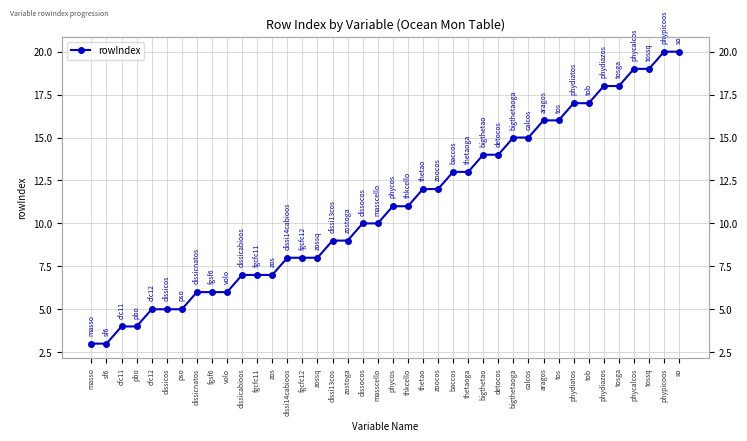

Reading right to left, list all the values displayed in this chart.

20	20	19	19	18	18	17	17	16	16	15	15	14	14	13	13	12	12	11	11	10	10	9	9	8	8	8	7	7	7	6	6	6	5	5	5	4	4	3	3